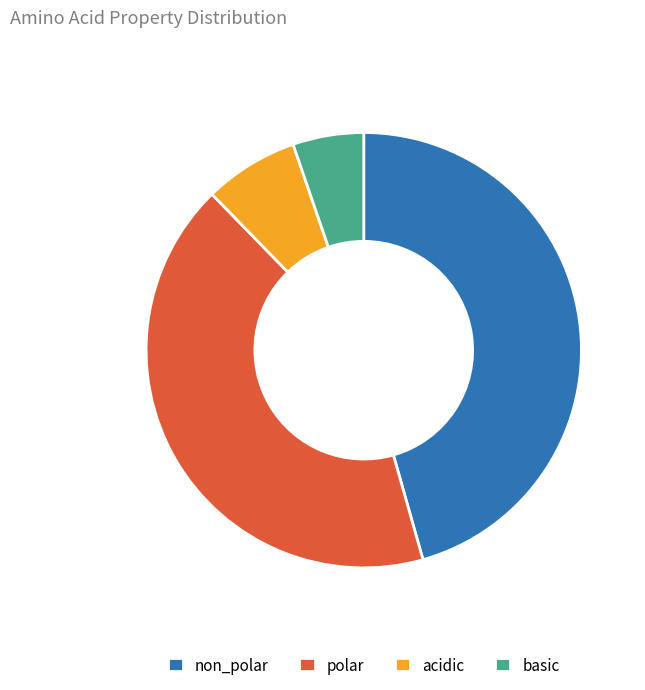

Approximately how many times larger is the value at non_polar compared to acidic?

6.5